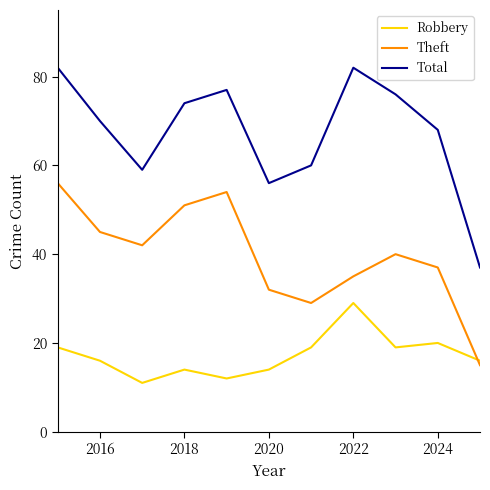

What is the maximum value for Theft?

56